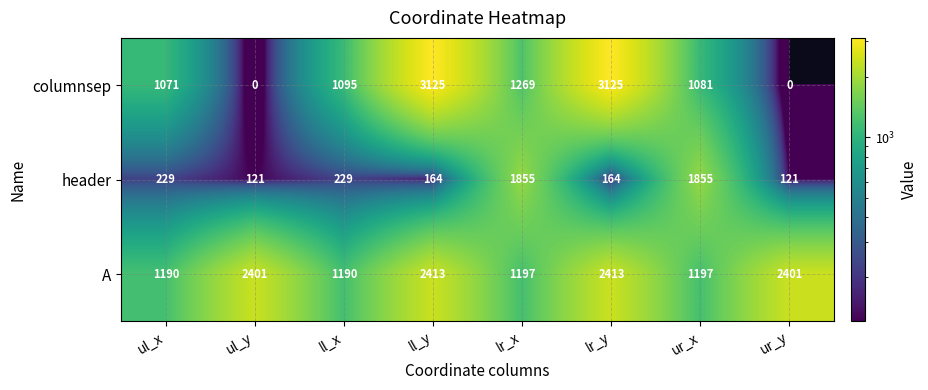

What is the minimum value for A?

1190